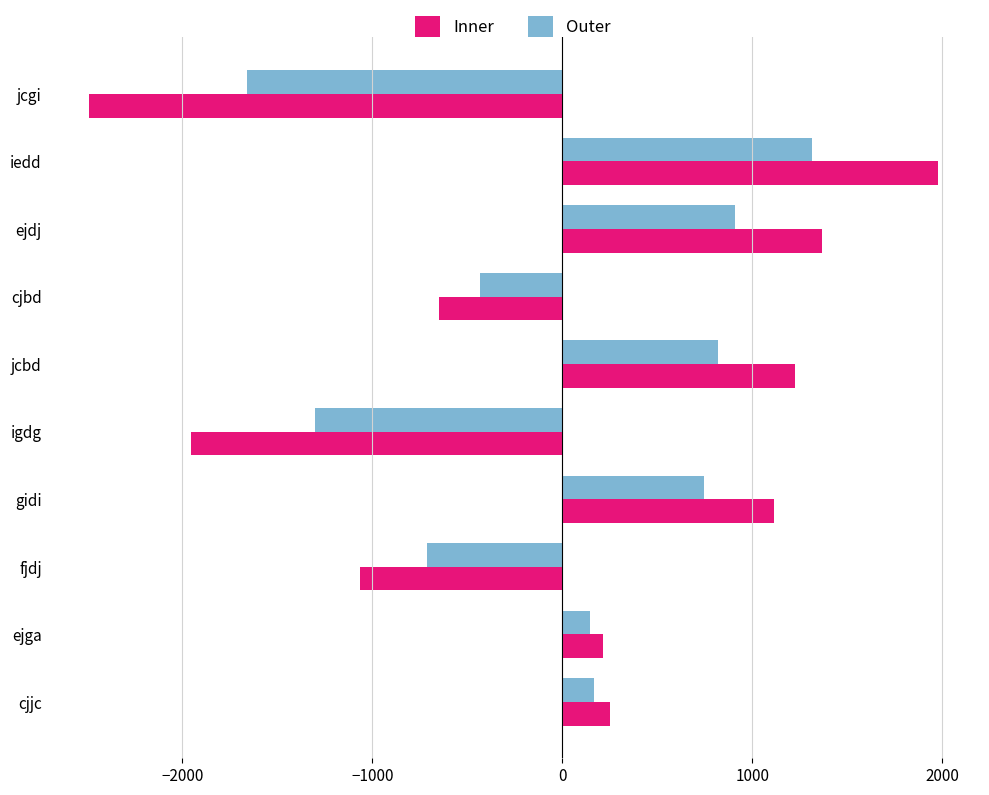

Is the value of Inner at jcbd greater than the value of Outer at fjdj?

Yes